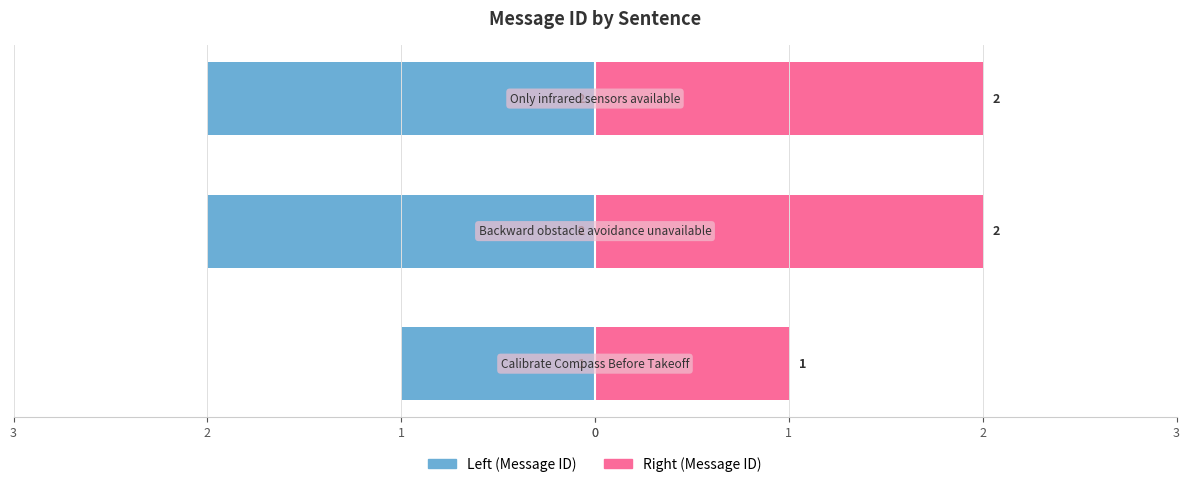

Reading right to left, what are all the values shown in this chart?

Message ID (left): -2	-2	-1
Message ID (right): 2	2	1